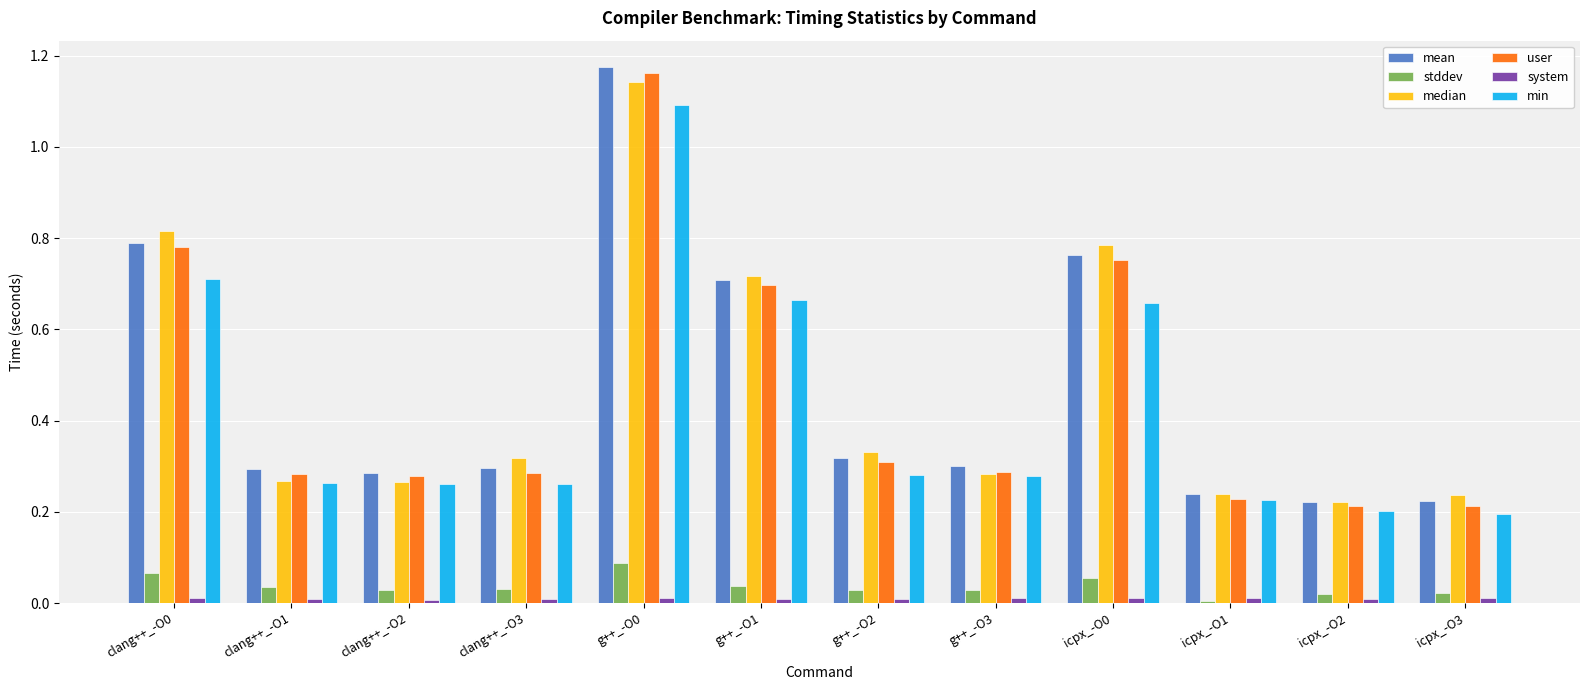

What is the difference between the second highest and second lowest values in the median series?

0.6